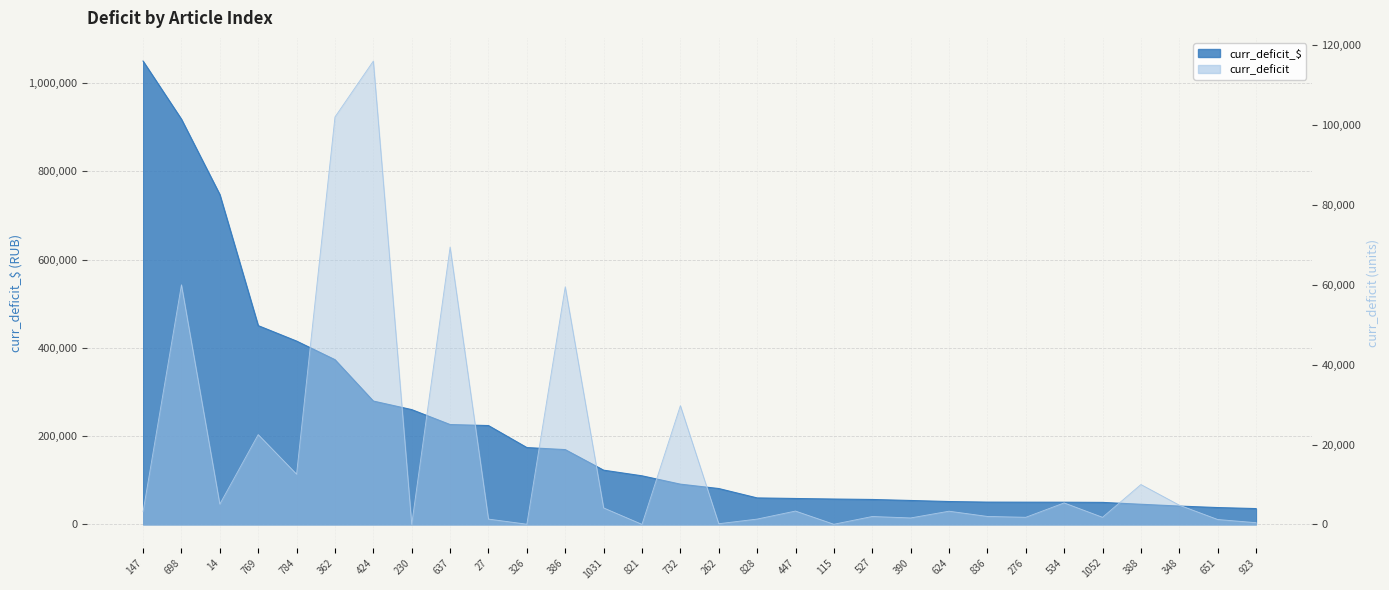

True or false: curr_deficit_$ and curr_deficit cross at least once.

False